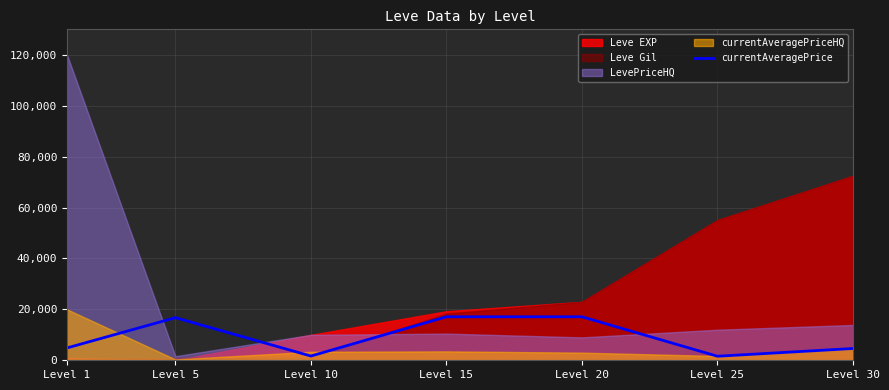

How many values are below 4847?

3